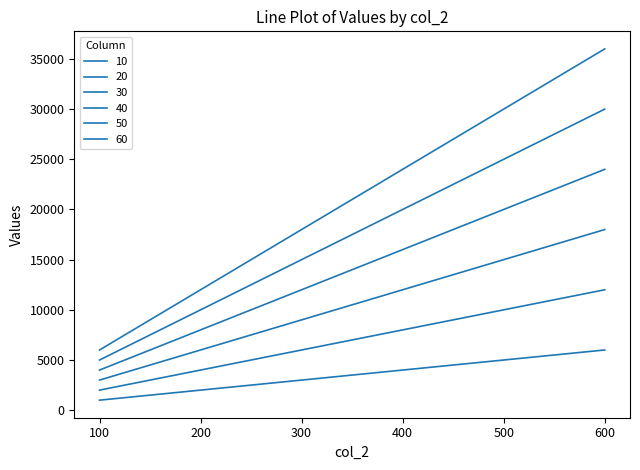

What is the total value across all series at 200?

42000